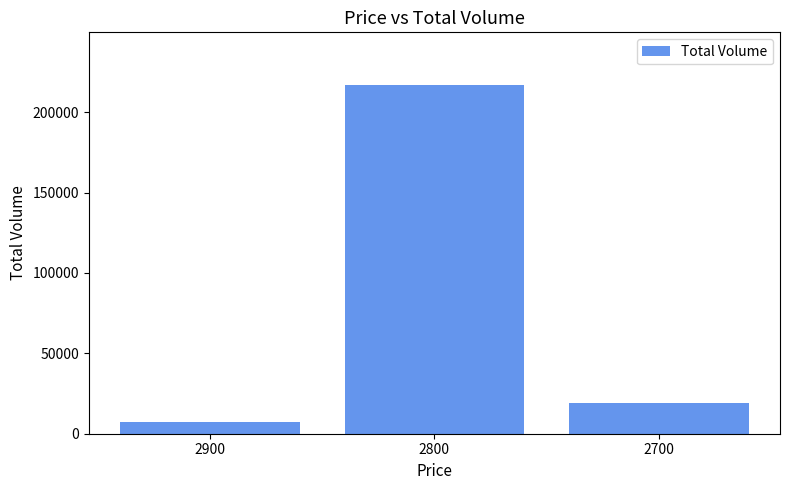

What is the approximate value at 2700, to the nearest 50?

19000